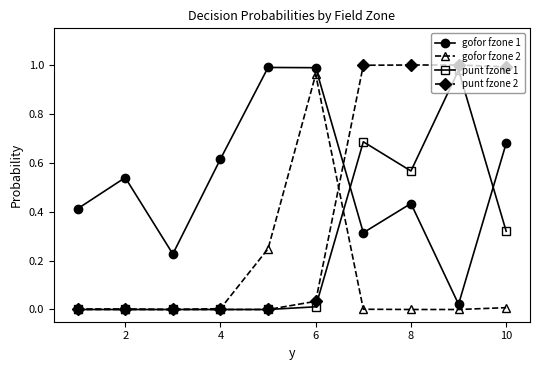

What are all the series names shown in the legend?

gofor fzone 1, gofor fzone 2, punt fzone 1, punt fzone 2